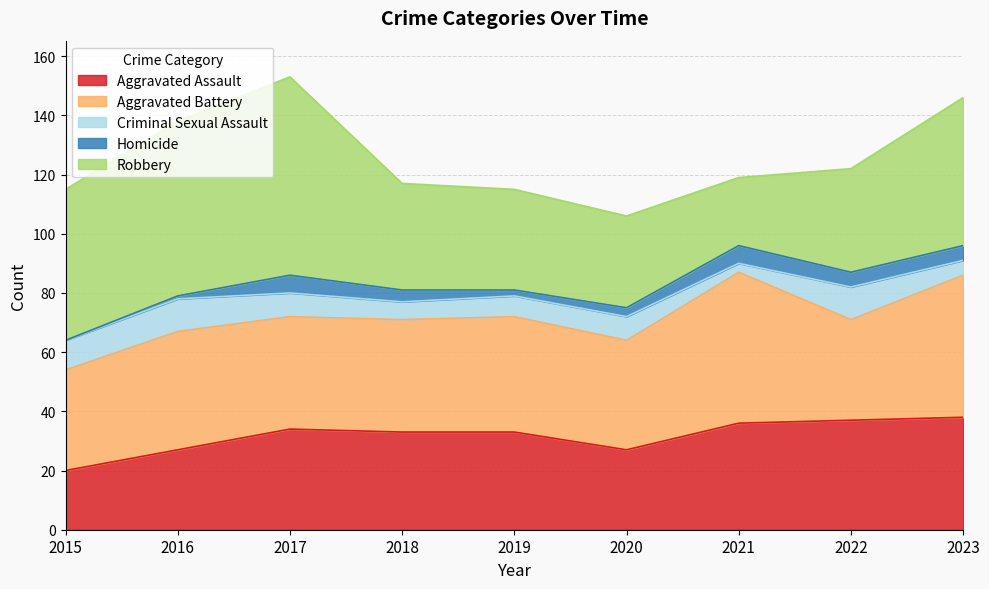

List the labels in order of Robbery value, smallest first.

2021, 2020, 2019, 2022, 2018, 2023, 2015, 2016, 2017